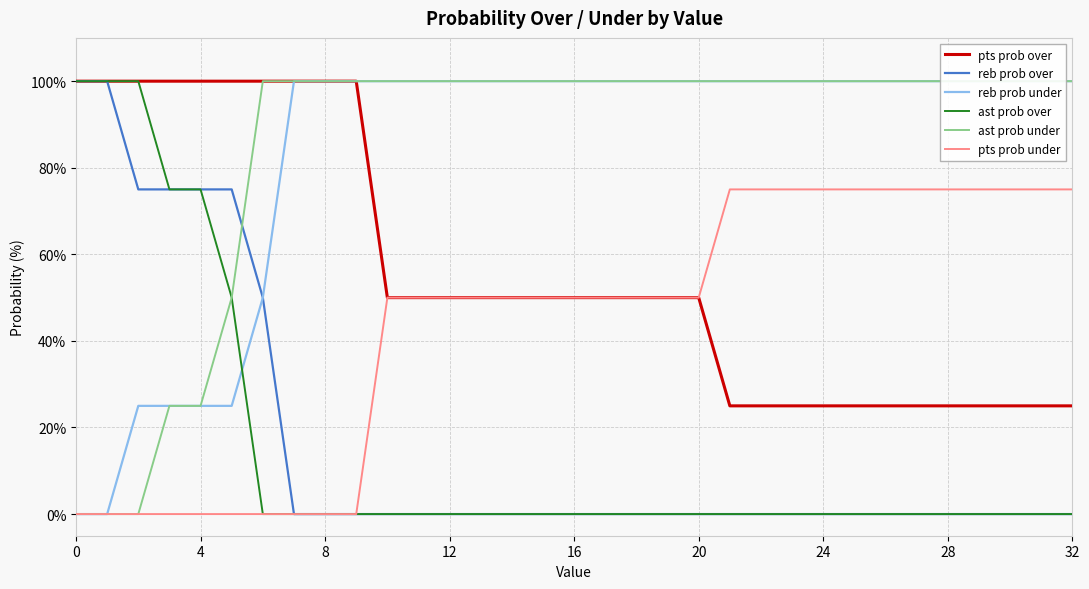

What are all the series names shown in the legend?

pts prob over, reb prob over, reb prob under, ast prob over, ast prob under, pts prob under